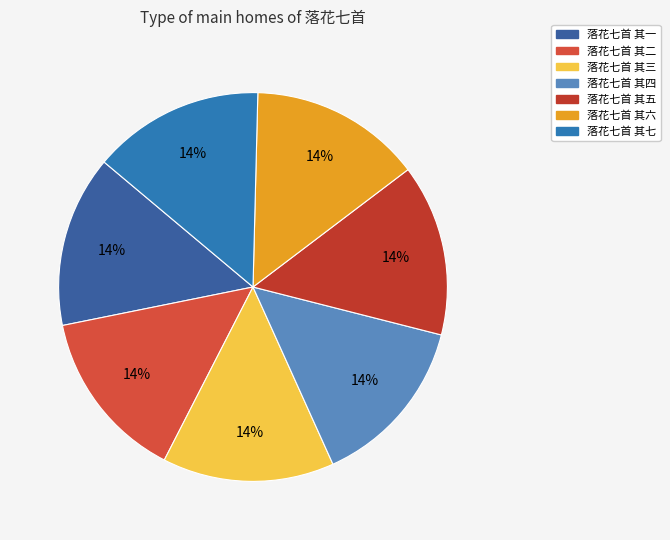

How many segments does this pie chart have?

7